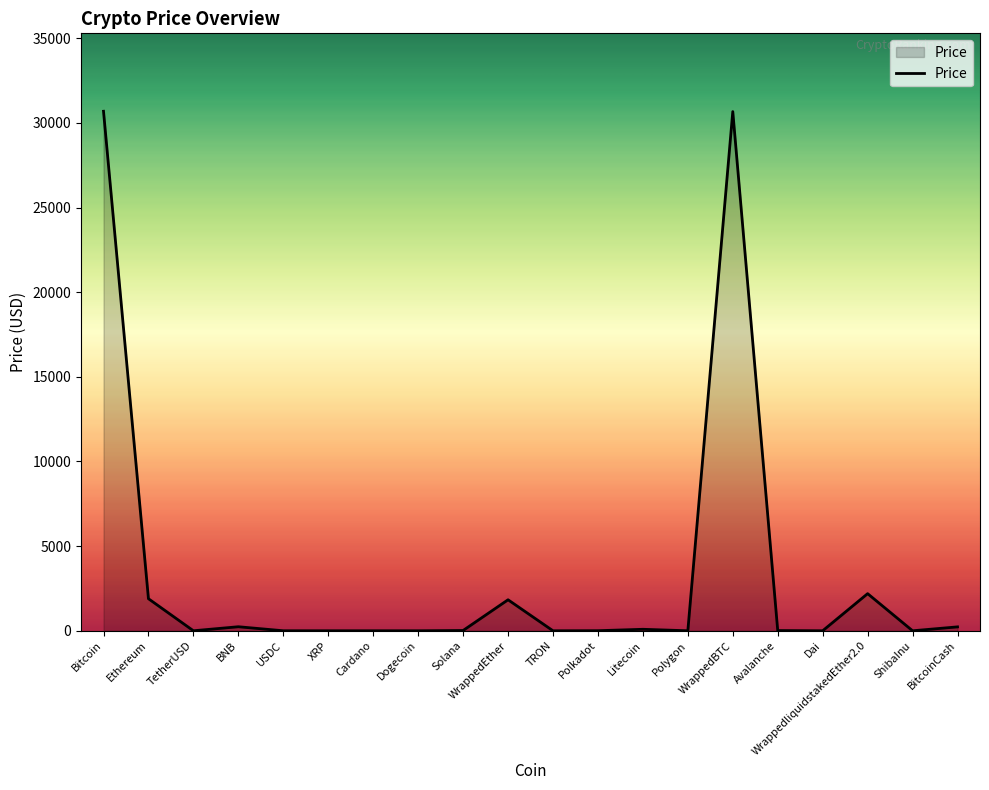

What is the difference between the maximum and minimum values?

30685.9